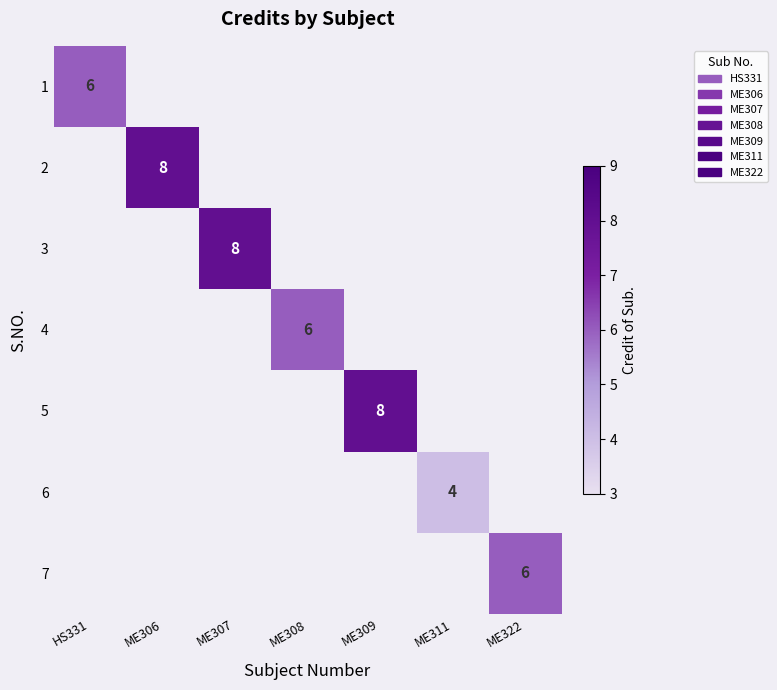

The value of 3 at ME307 is 11. True or false?

False